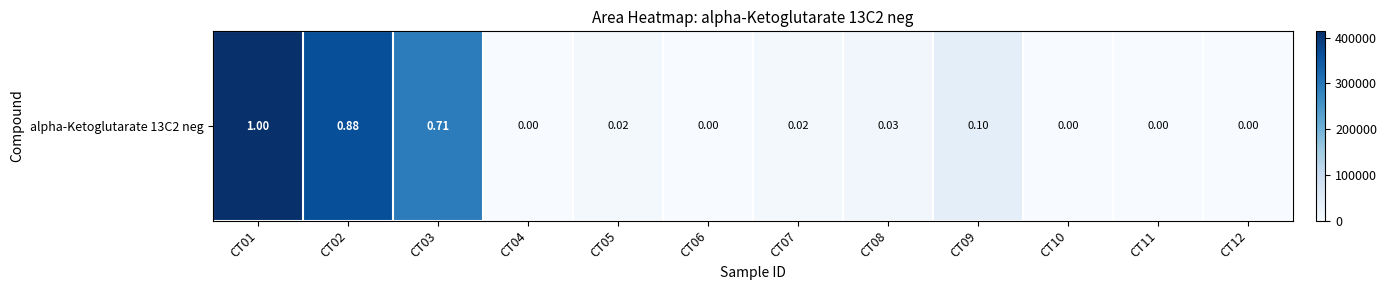

What is the difference between the maximum and second lowest values?

413792